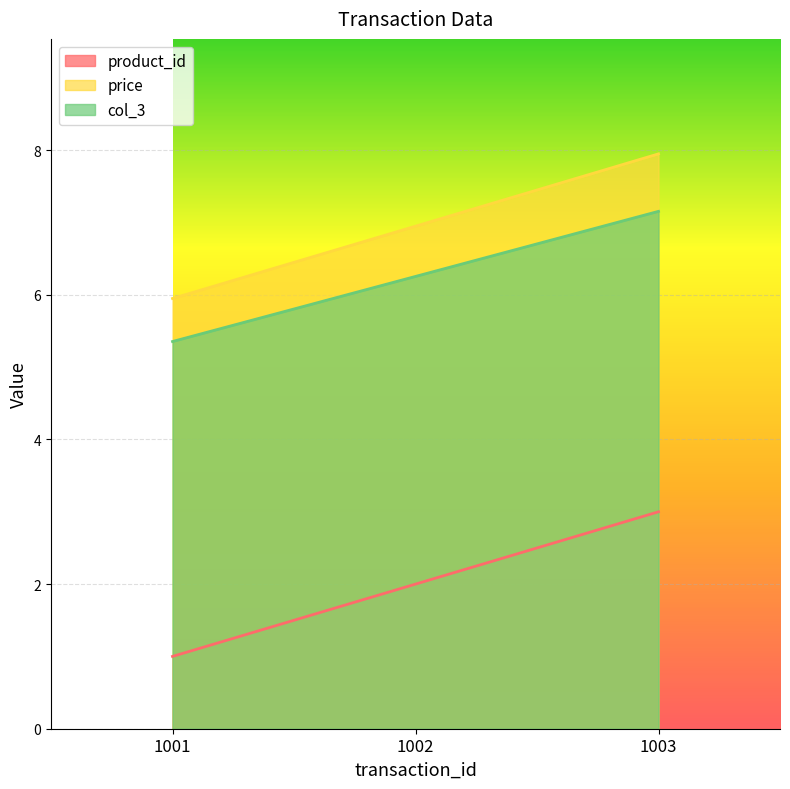

What is the value of the product_id point at the 2nd from the left?

2.0